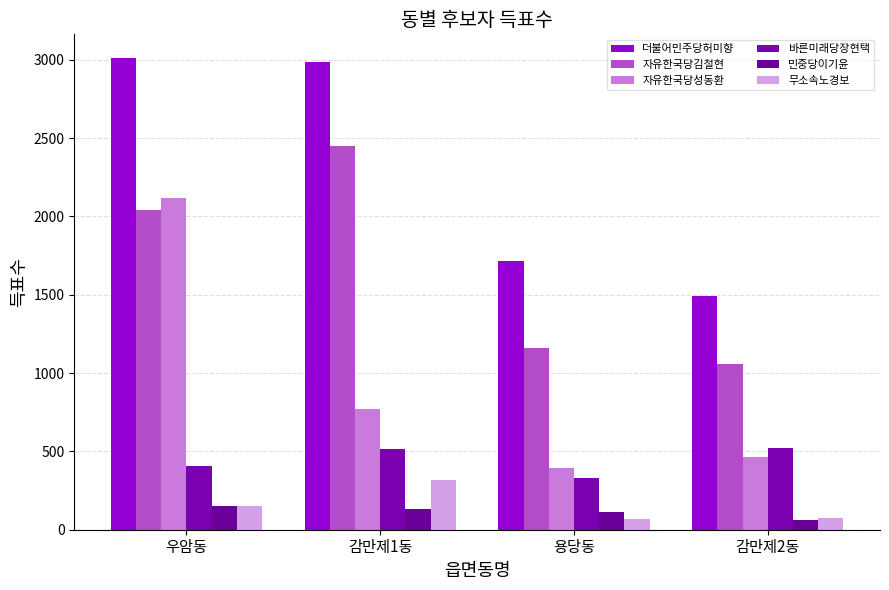

Reading right to left, extract all data points from this chart.

더불어민주당허미향: 감만제2동=1493	용당동=1717	감만제1동=2985	우암동=3012
자유한국당김철현: 감만제2동=1058	용당동=1157	감만제1동=2450	우암동=2043
자유한국당성동환: 감만제2동=467	용당동=394	감만제1동=768	우암동=2116
바른미래당장현택: 감만제2동=521	용당동=331	감만제1동=515	우암동=404
민중당이기윤: 감만제2동=65	용당동=112	감만제1동=135	우암동=149
무소속노경보: 감만제2동=72	용당동=66	감만제1동=315	우암동=150